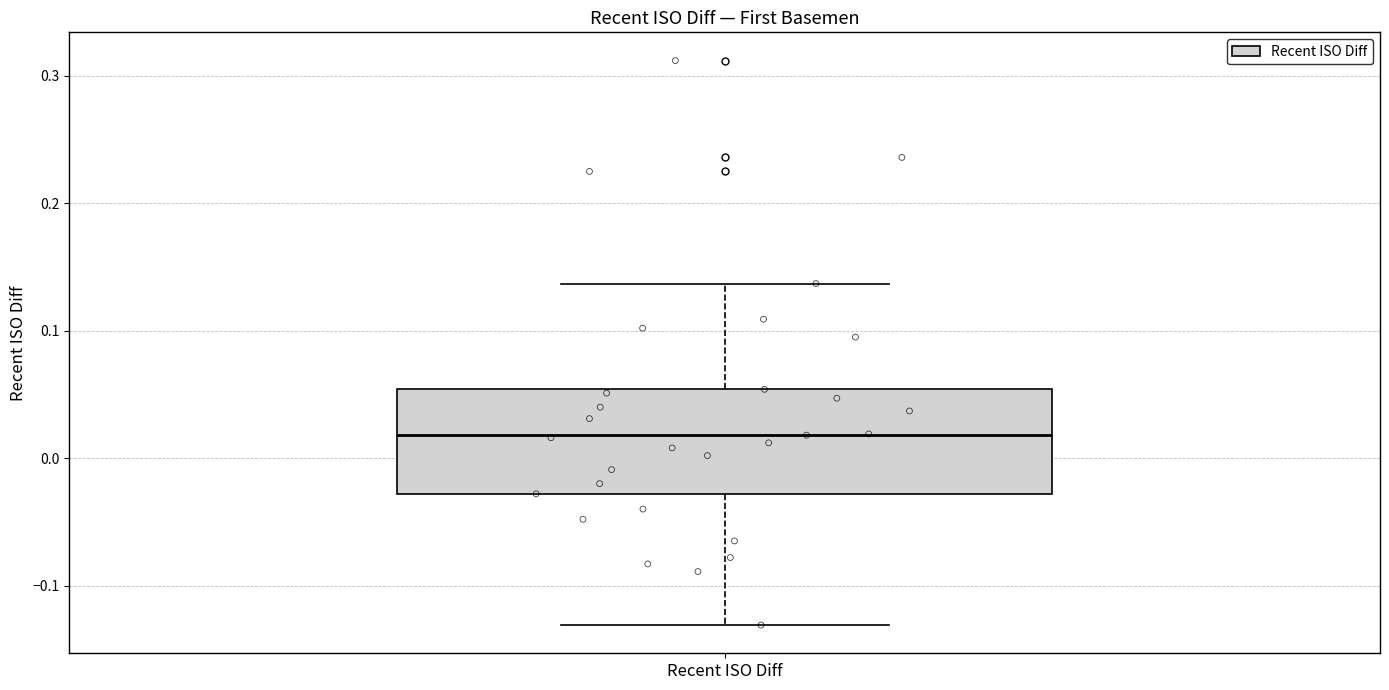

Transcribe this box plot: give where the median line is, the range the box spans, and where the two whiskers end, as read against the y-axis. The values are not printed on the chart, so give them approximately, as read against the axis.

median 0.02, box -0.03 to 0.05, whiskers -0.13 to 0.14